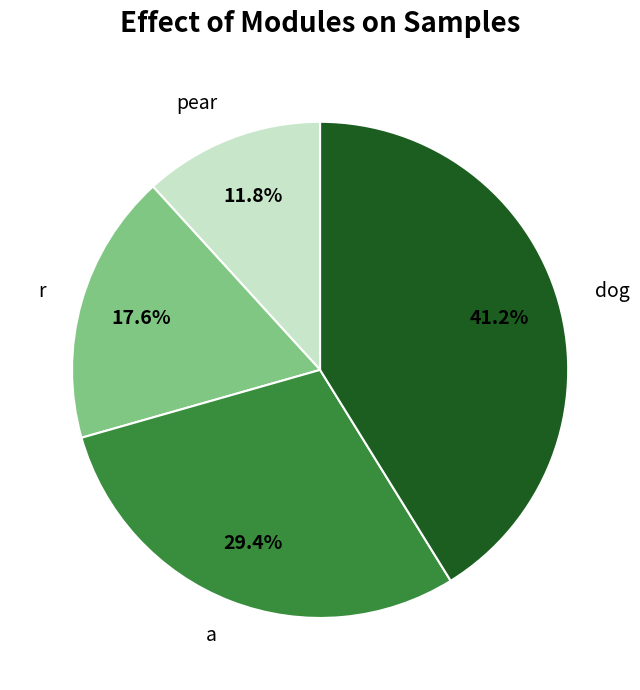

Do pear and dog together represent more than half of the pie?

Yes